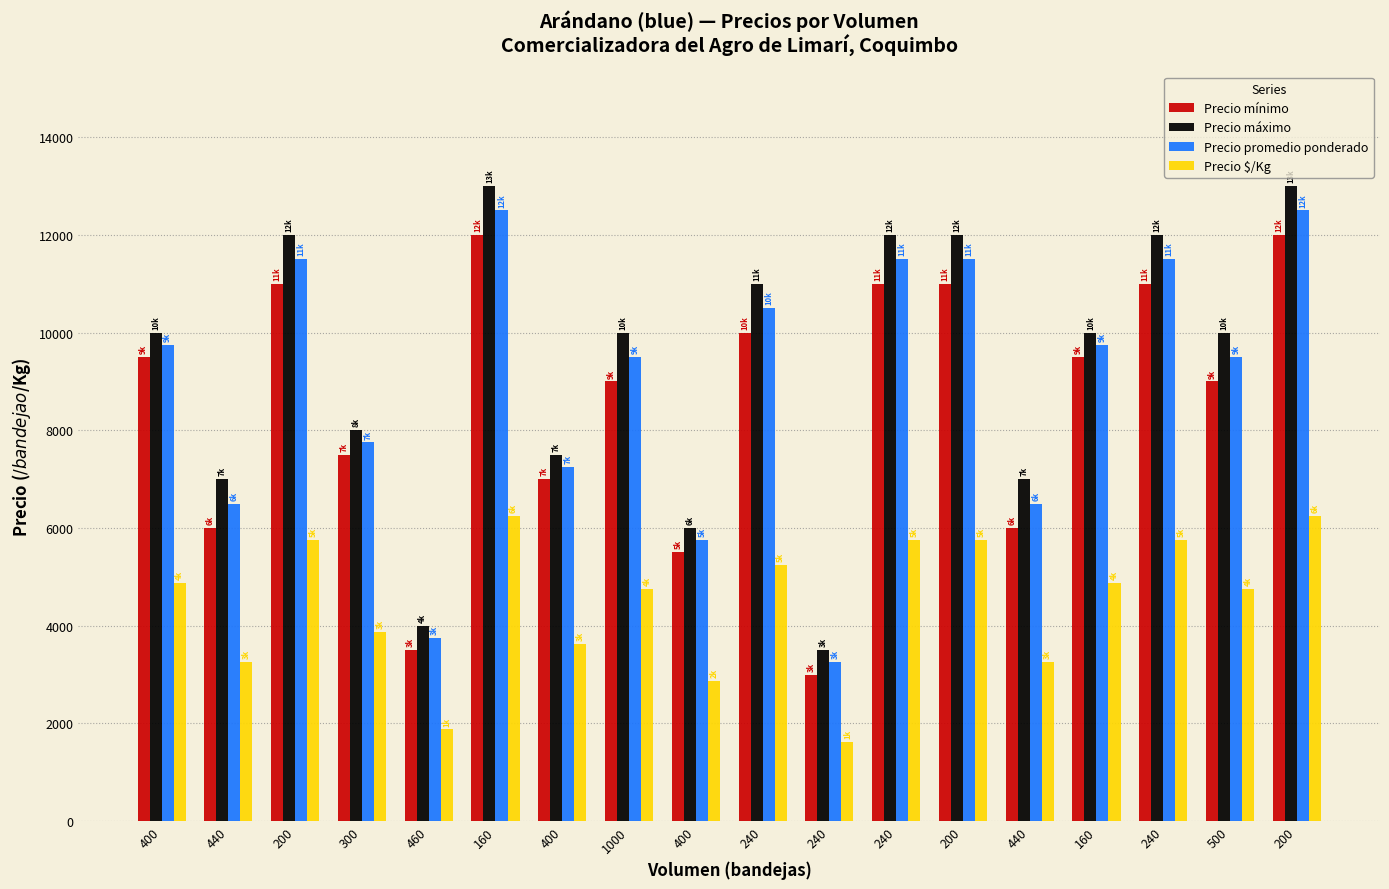

Which series has the largest range (max minus min)?

Precio máximo